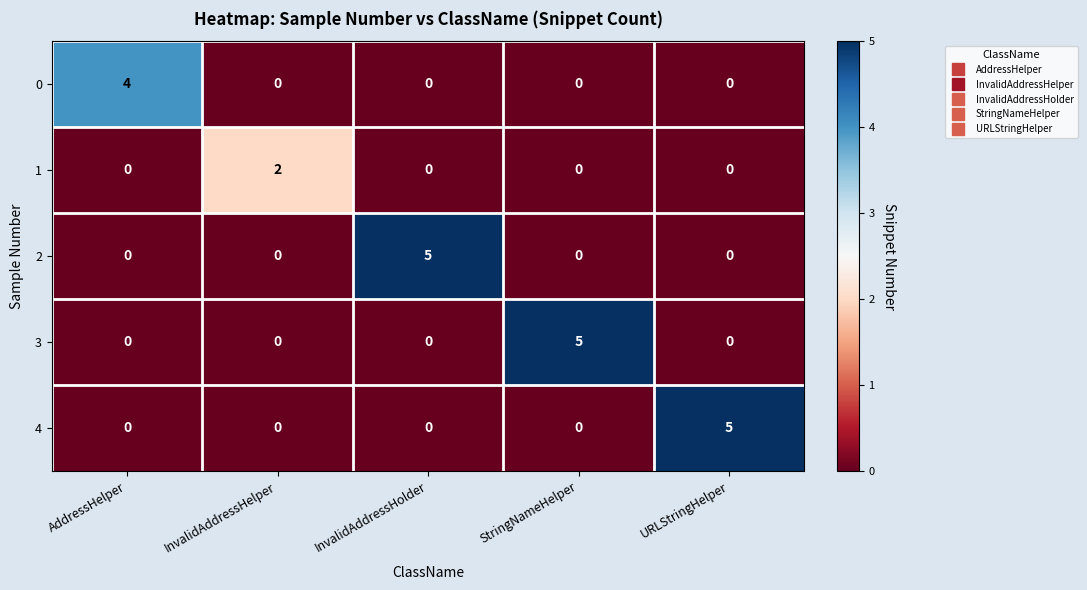

The 4 series shows 0 at InvalidAddressHolder. True or false?

True